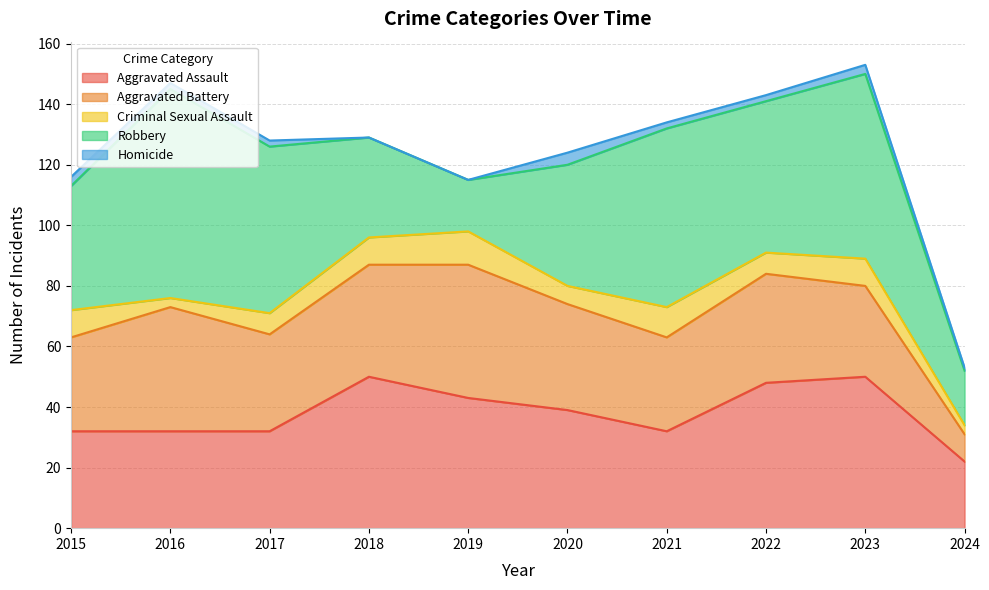

True or false: Homicide and Robbery cross at least once.

False